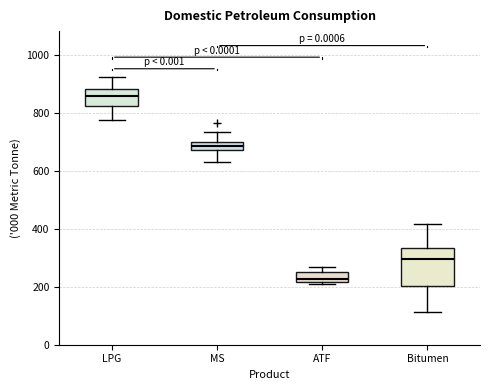

Which box has the lowest median line?

ATF